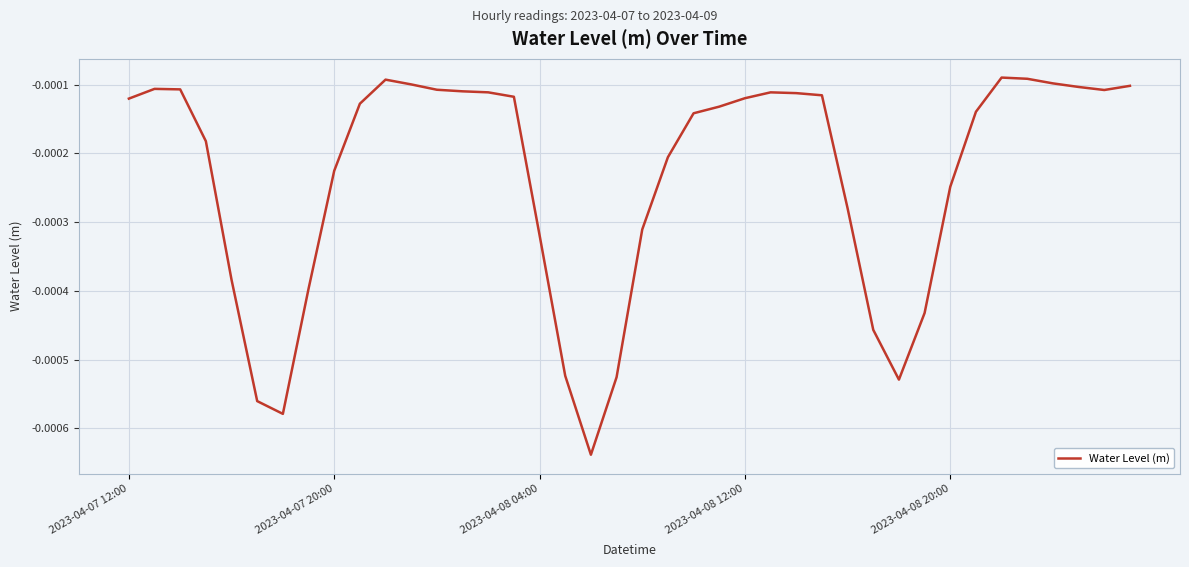

How many lines are shown in the chart?

1